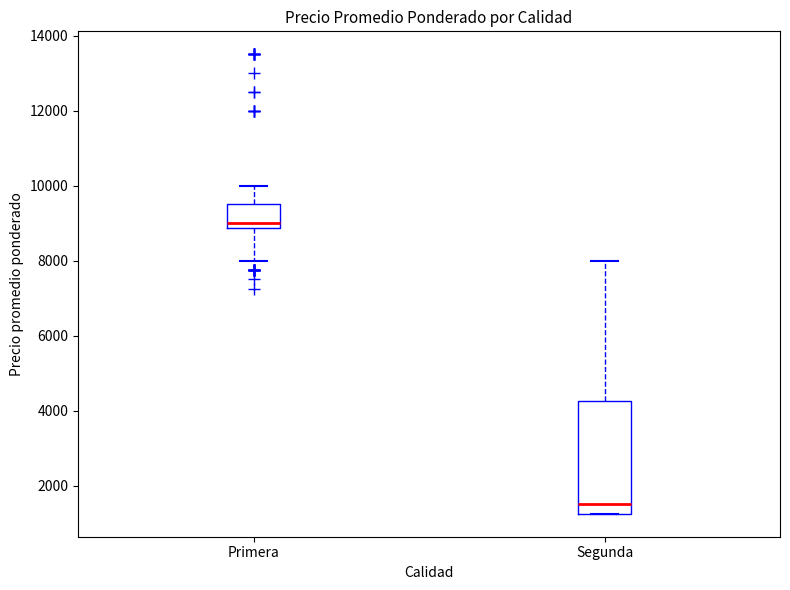

Which box's median line is the lowest?

Segunda